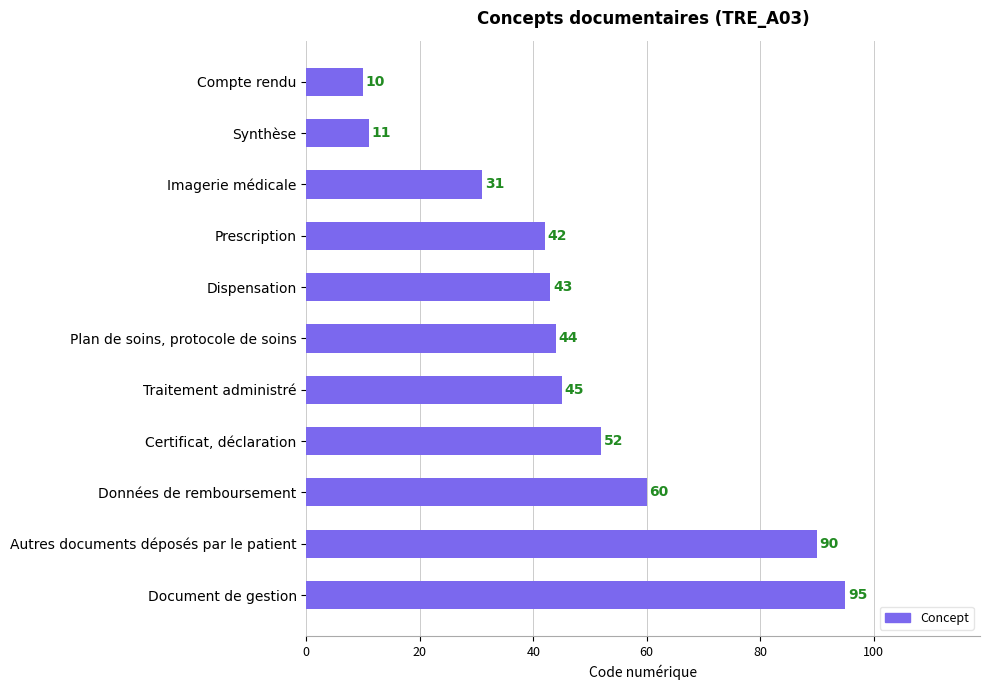

Reading top to bottom, what are all the values shown in this chart?

Compte rendu=10	Synthèse=11	Imagerie médicale=31	Prescription=42	Dispensation=43	Plan de soins, protocole de soins=44	Traitement administré=45	Certificat, déclaration=52	Données de remboursement=60	Autres documents déposés par le patient=90	Document de gestion=95